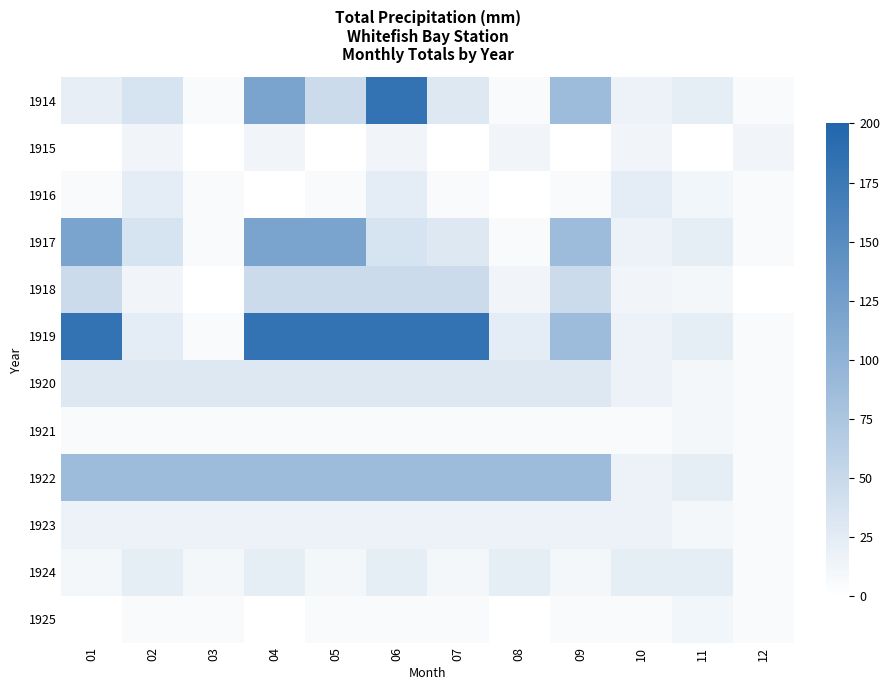

Between 12 and 08, which is larger?

08